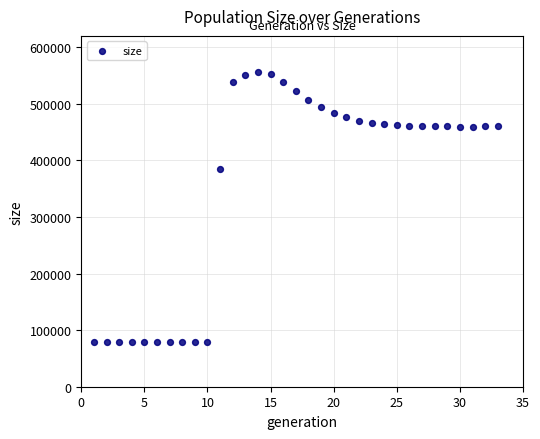

What is the range of Y values (max minus min)?

477182